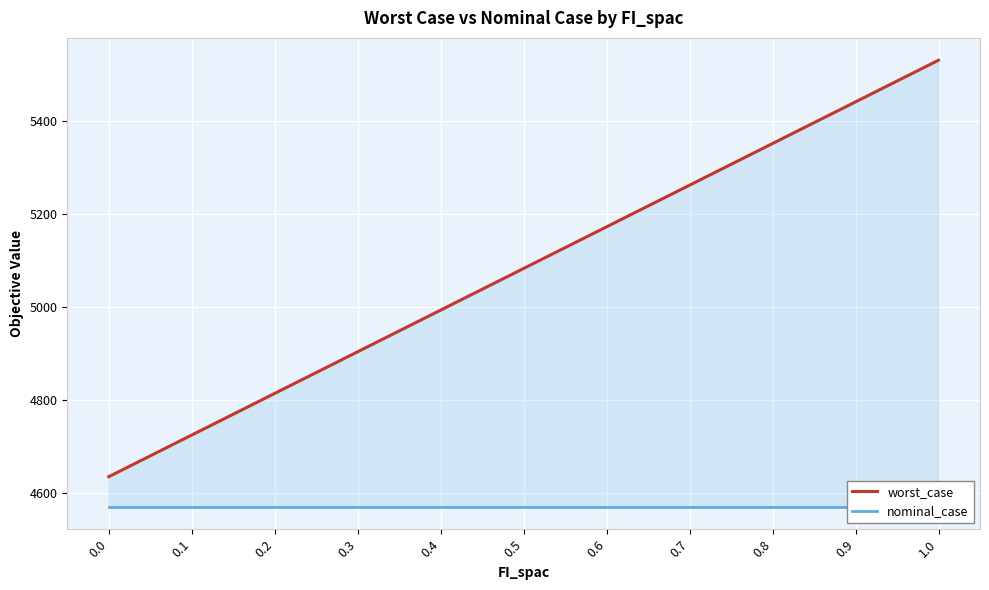

At which label is worst_case closest to 5082?

0.5